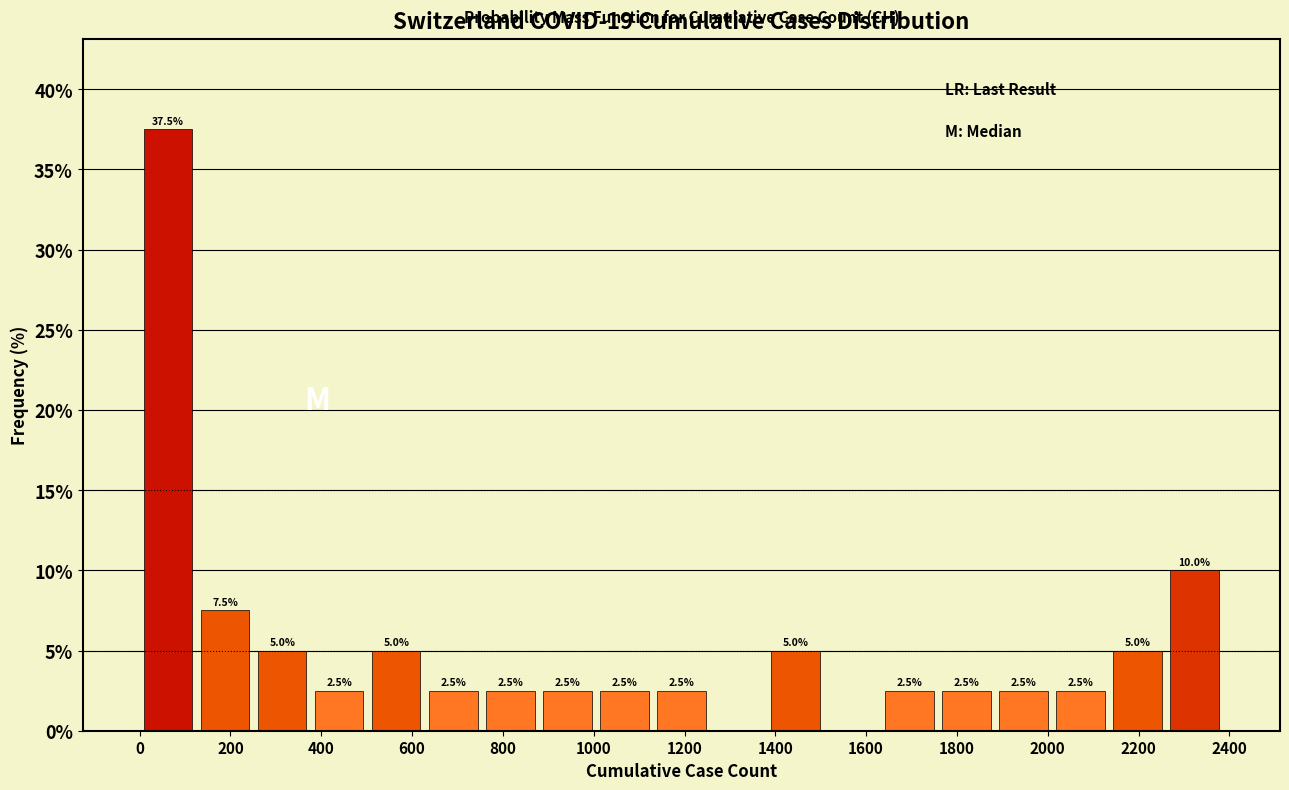

Which range on the x-axis has the tallest bar?

0 to 120